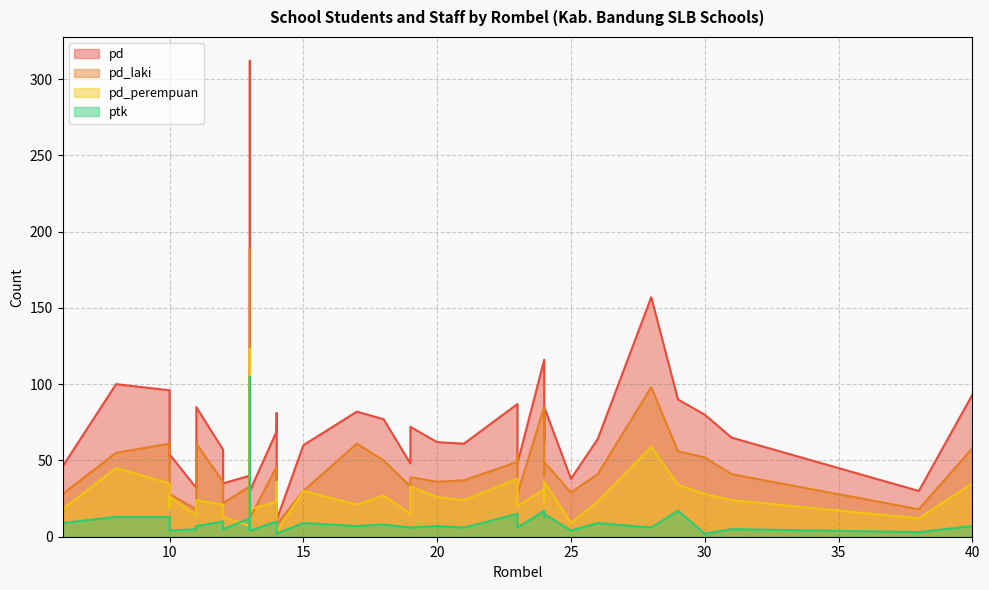

What is the value of the pd point at the 38th from the left?

65